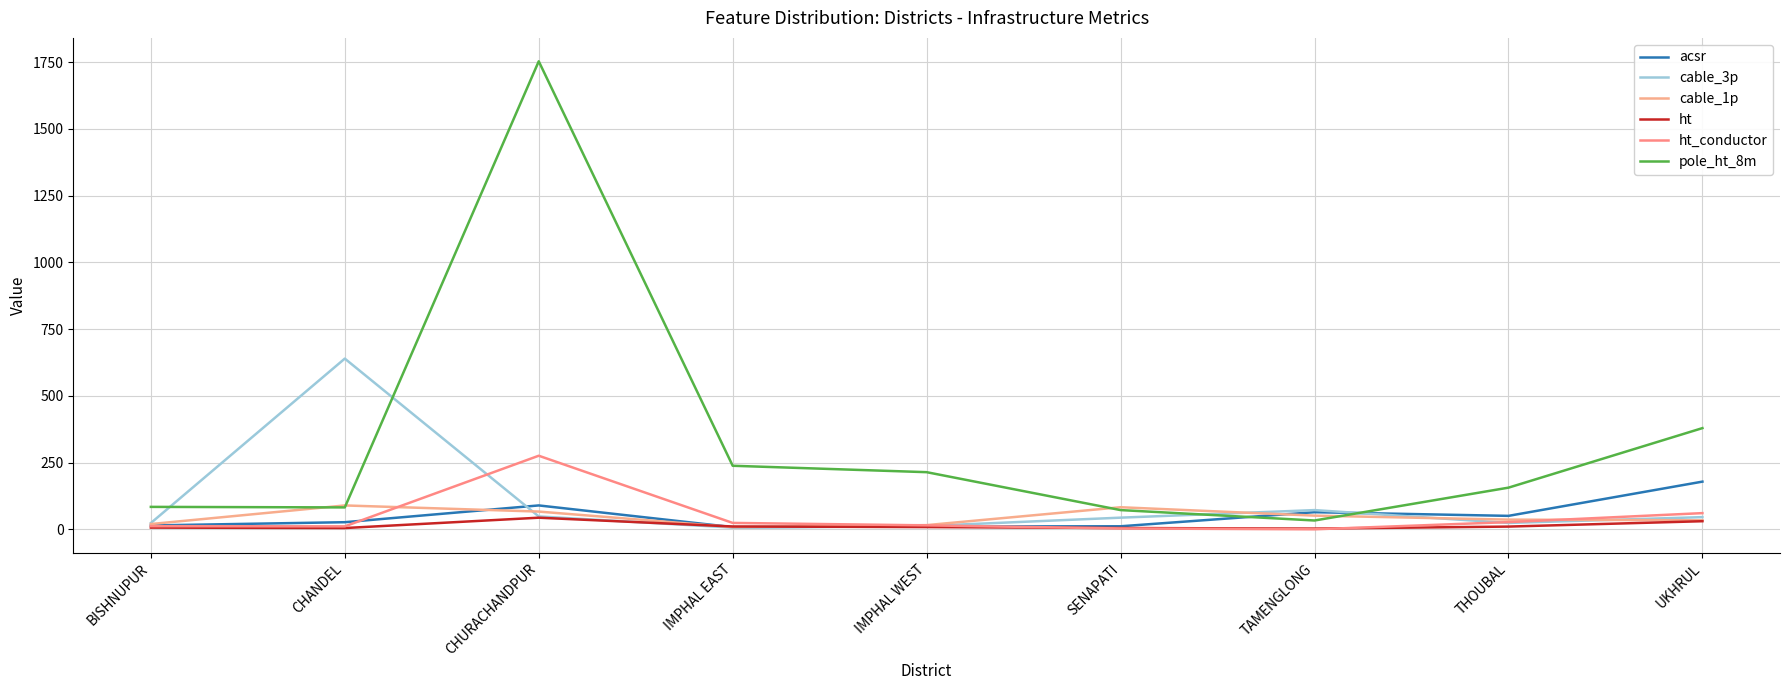

At which category is the sum across all series the highest?

CHURACHANDPUR